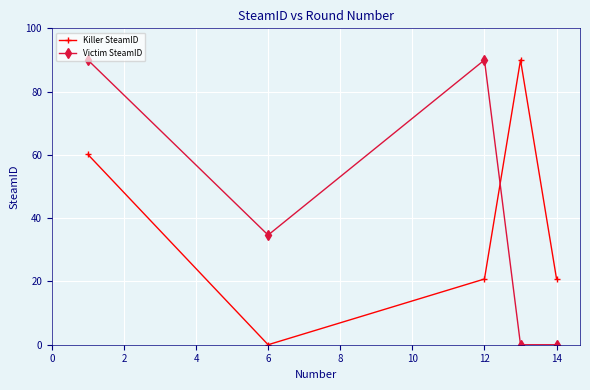

Is this an area chart (filled region under the line)?

No